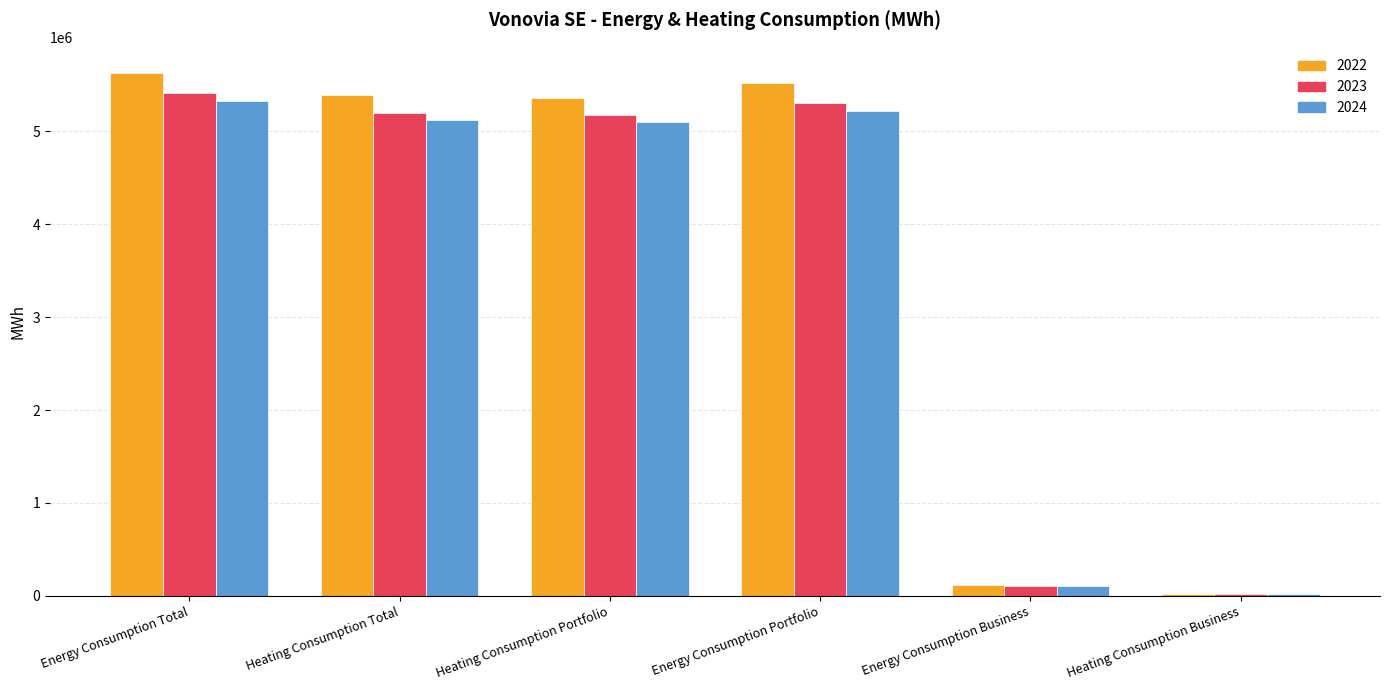

What is the maximum value for 2023?

5410828